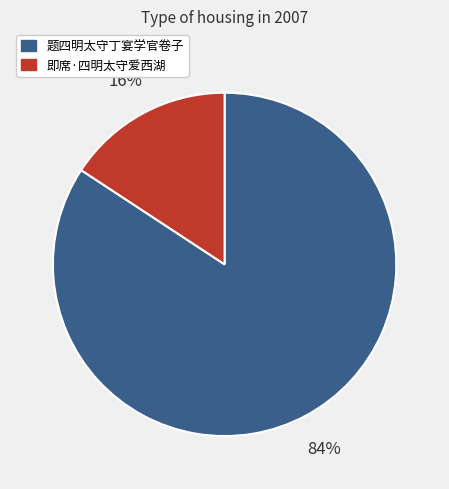

Is the sum of 即席·四明太守爱西湖 and 题四明太守丁宴学官卷子 greater than half?

Yes